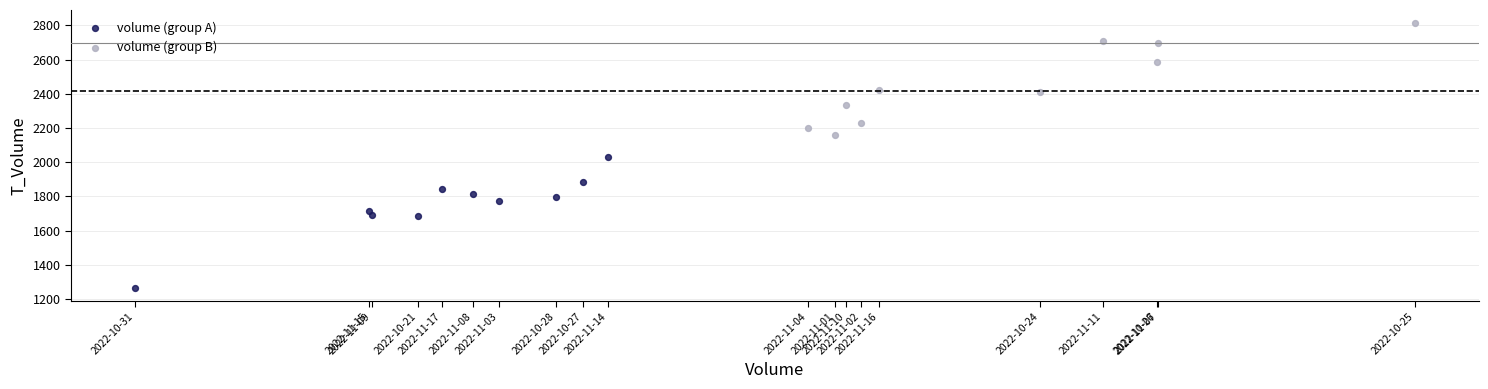

What are all the series names shown in the legend?

volume (group A), volume (group B)